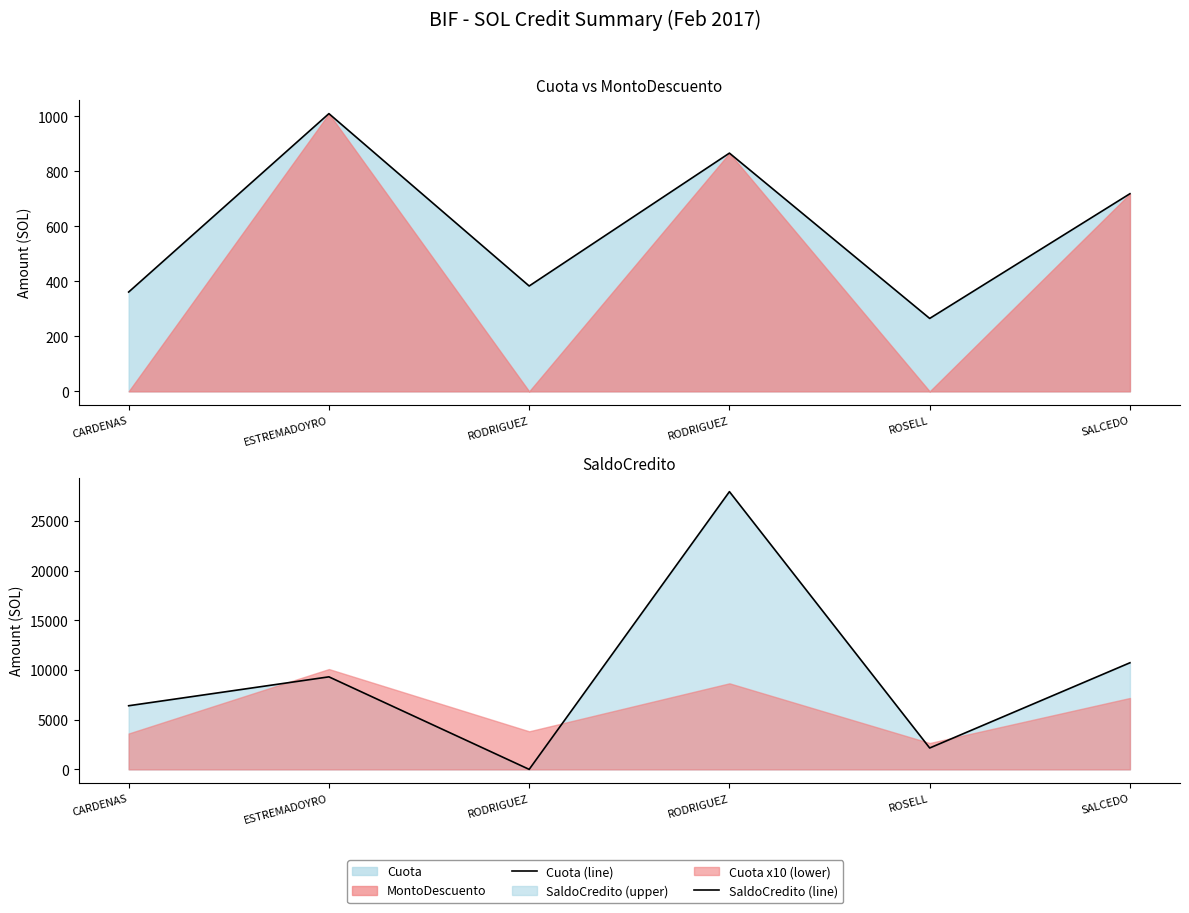

True or false: SaldoCredito (line) has a value of 2832.0 at SALCEDO.

False